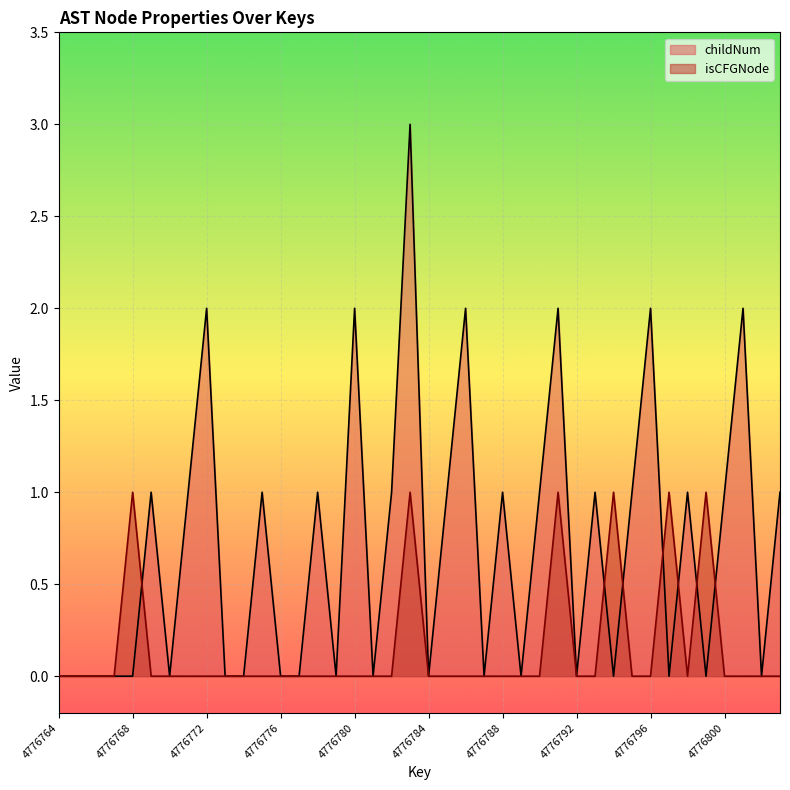

Count the number of categories in the chart.

40